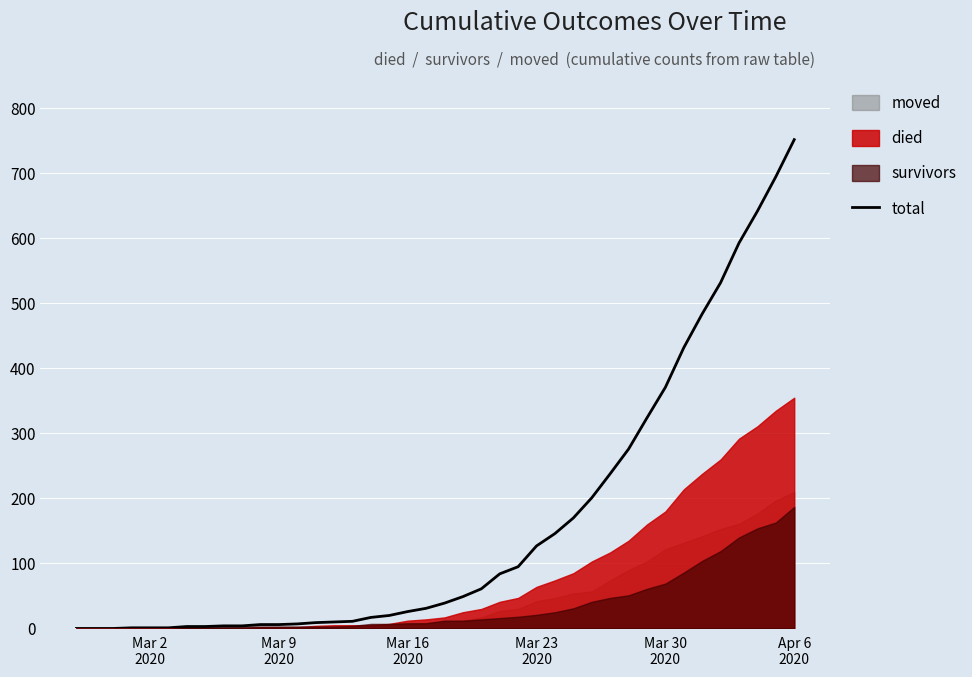

What is the highest value of the total series?

752